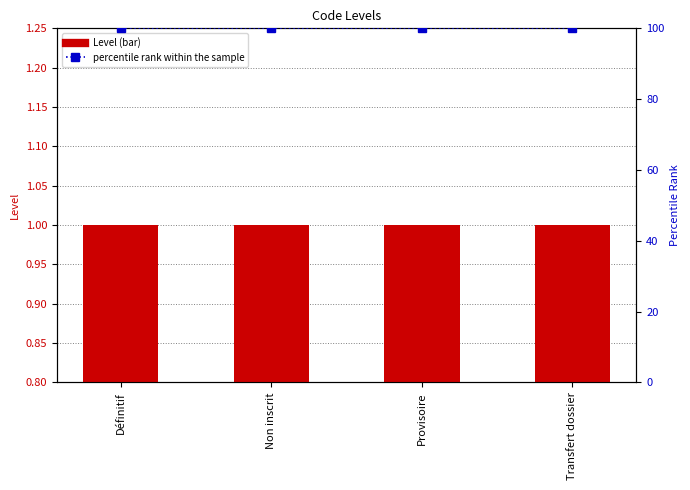

What is the label of the 4th bar from the right?

Définitif